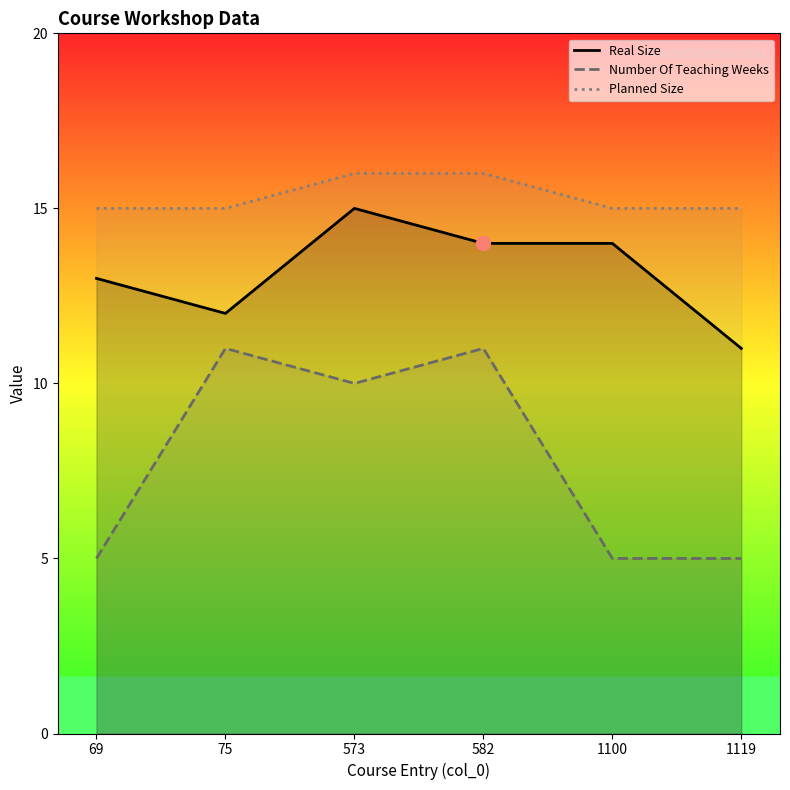

True or false: Real Size and Number Of Teaching Weeks intersect in this chart.

False